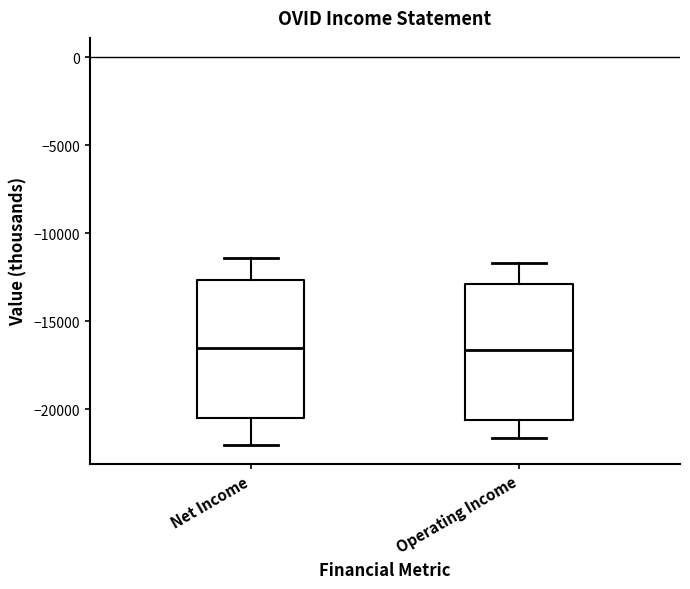

Reading left to right, transcribe this box plot: for each box, give where its median line is, the range the box spans, and where its two whiskers end, as read against the y-axis. The values are not printed on the chart, so give them approximately, as read against the axis.

Net Income: median -16500, box -20500 to -12500, whiskers -22000 to -11500
Operating Income: median -16500, box -20500 to -13000, whiskers -21500 to -11500